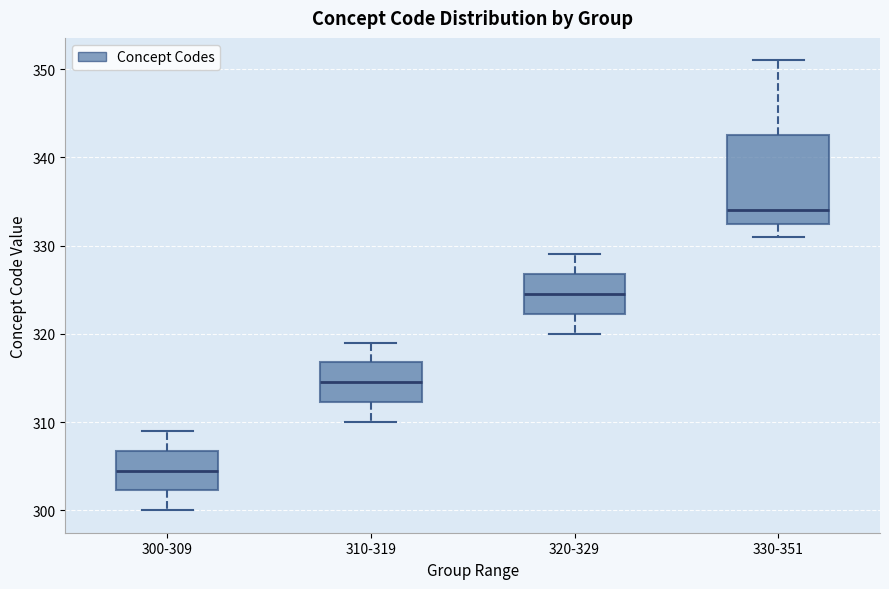

Reading left to right, read every box against the y-axis: the position of its median line, the range the box covers, and the ends of its whiskers. The values are not printed on the chart, so give them approximately, as read against the axis.

300-309: median 305, box 302 to 307, whiskers 300 to 309
310-319: median 315, box 312 to 317, whiskers 310 to 319
320-329: median 325, box 322 to 327, whiskers 320 to 329
330-351: median 334, box 333 to 343, whiskers 331 to 351